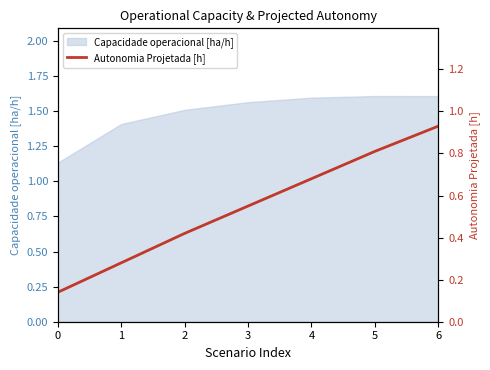

What is the sum of all values?

3.8